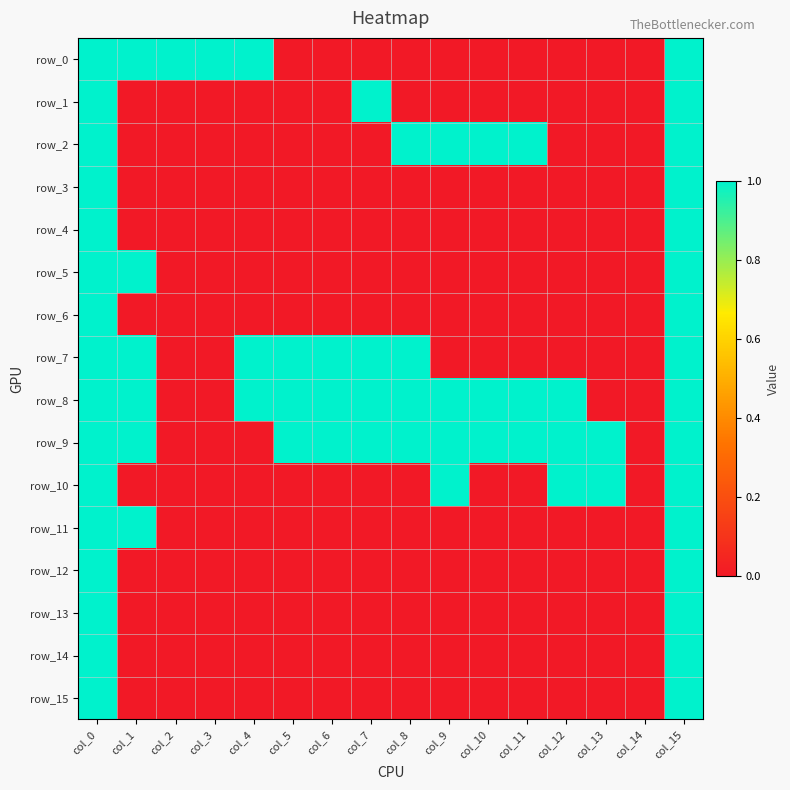

At col_4, list the series in order from smallest to largest.

row_1, row_2, row_3, row_4, row_5, row_6, row_9, row_10, row_11, row_12, row_13, row_14, row_15, row_0, row_7, row_8